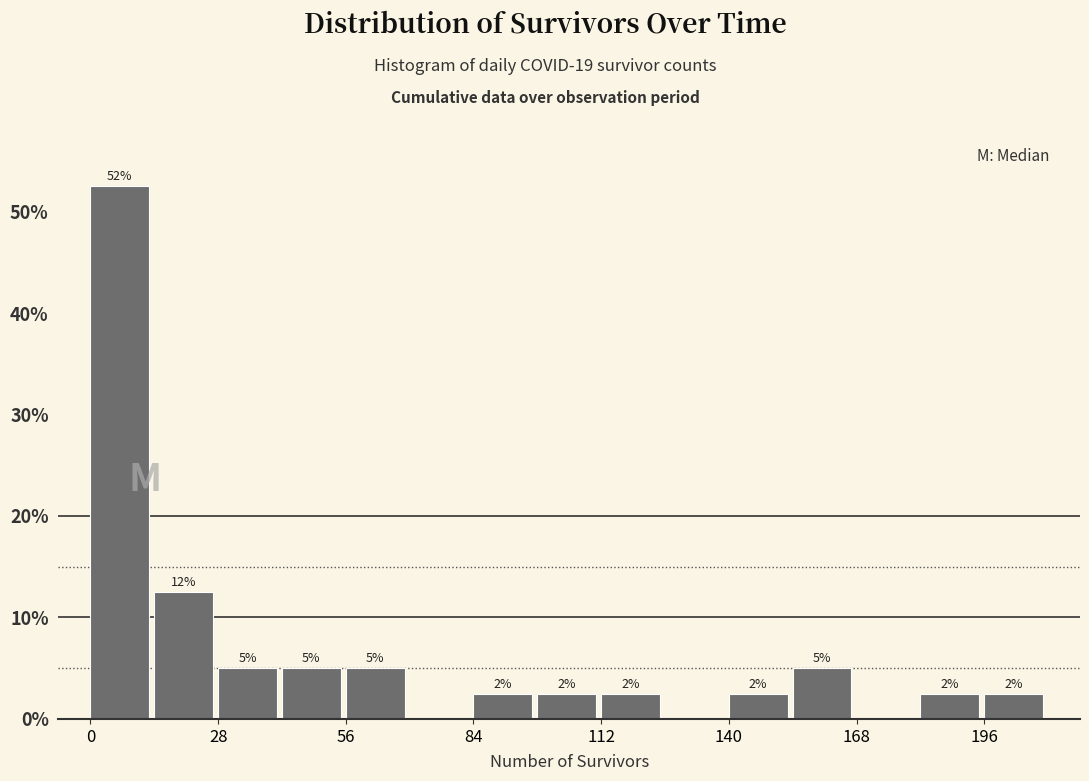

Read against the x-axis, roughly where is the centre of the tallest bar?

5